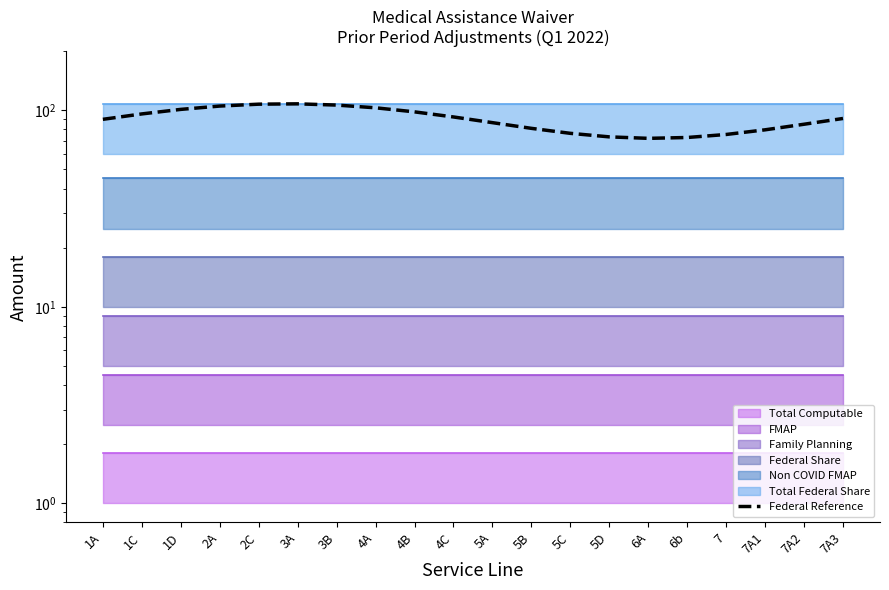

What is the greatest value displayed?

107.9